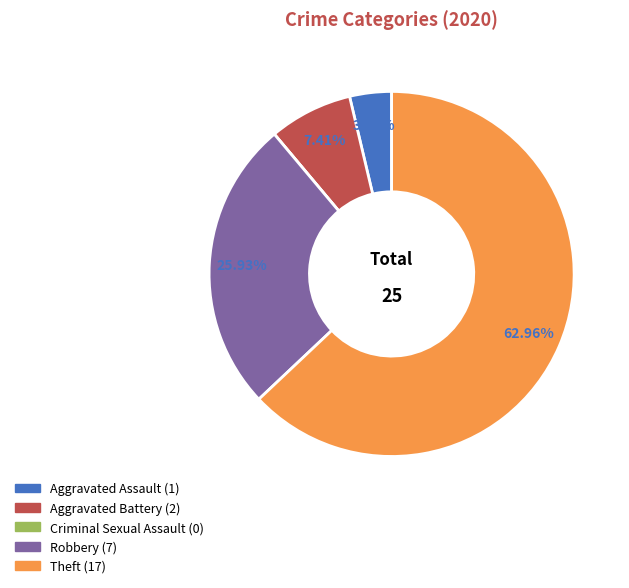

What percentage is the Aggravated Battery slice, to the nearest percent?

7%